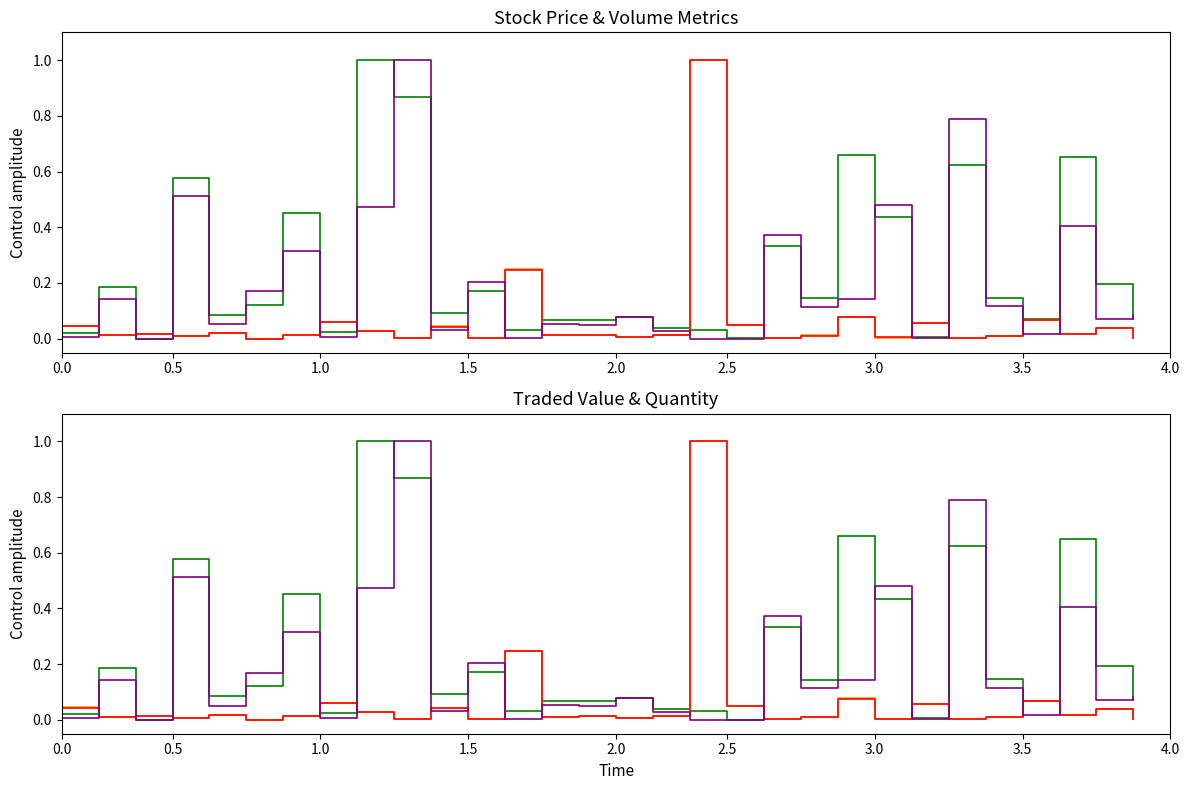

What is the sum of the totalTradedValue values at 12 and 29?

0.1